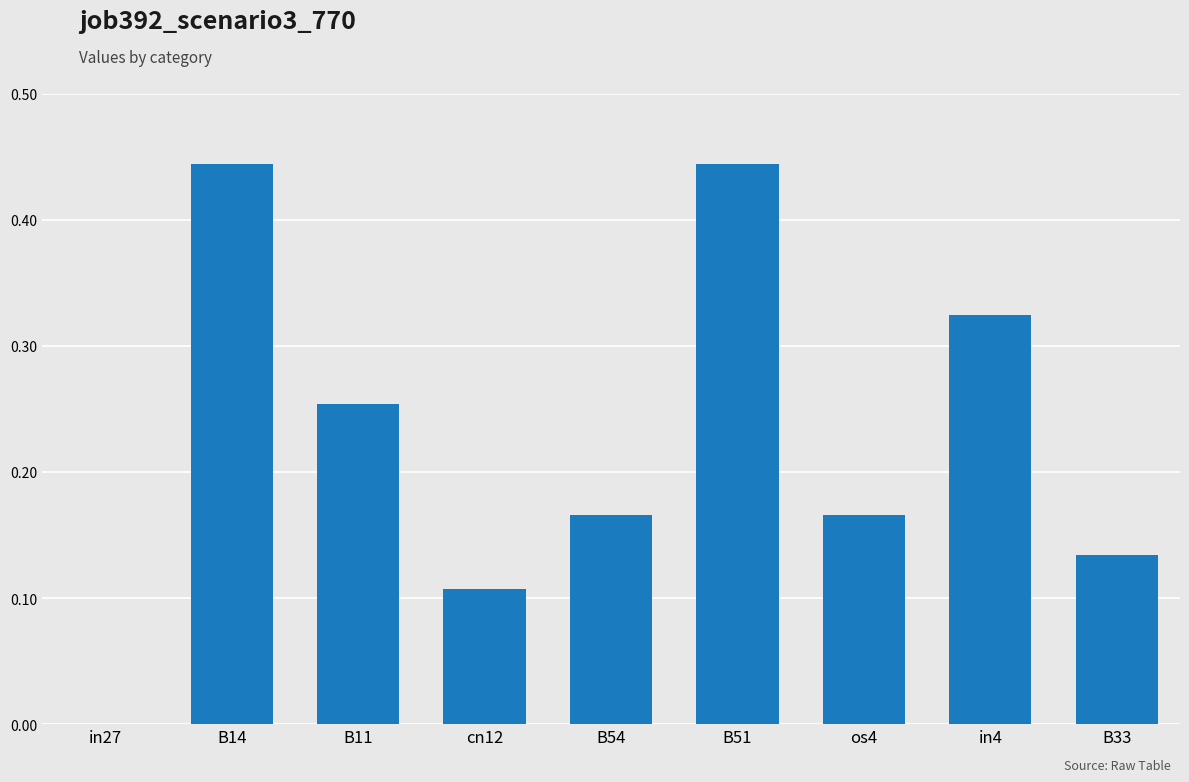

Is it true that the value at os4 is 0.3?

False